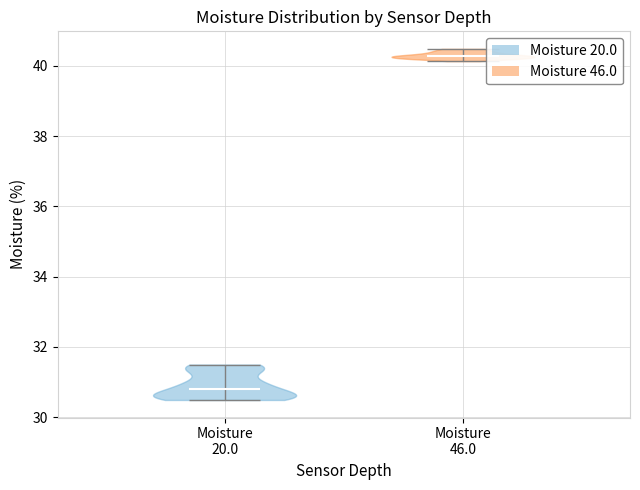

Reading left to right, read every violin against the y-axis: where its median line is, and the lowest and highest points it reaches. The values are not printed on the chart, so give them approximately, as read against the axis.

Moisture 20.0: median line 30.8, lowest point 30.4, highest point 31.4
Moisture 46.0: median line 40.2, lowest point 40.2, highest point 40.4